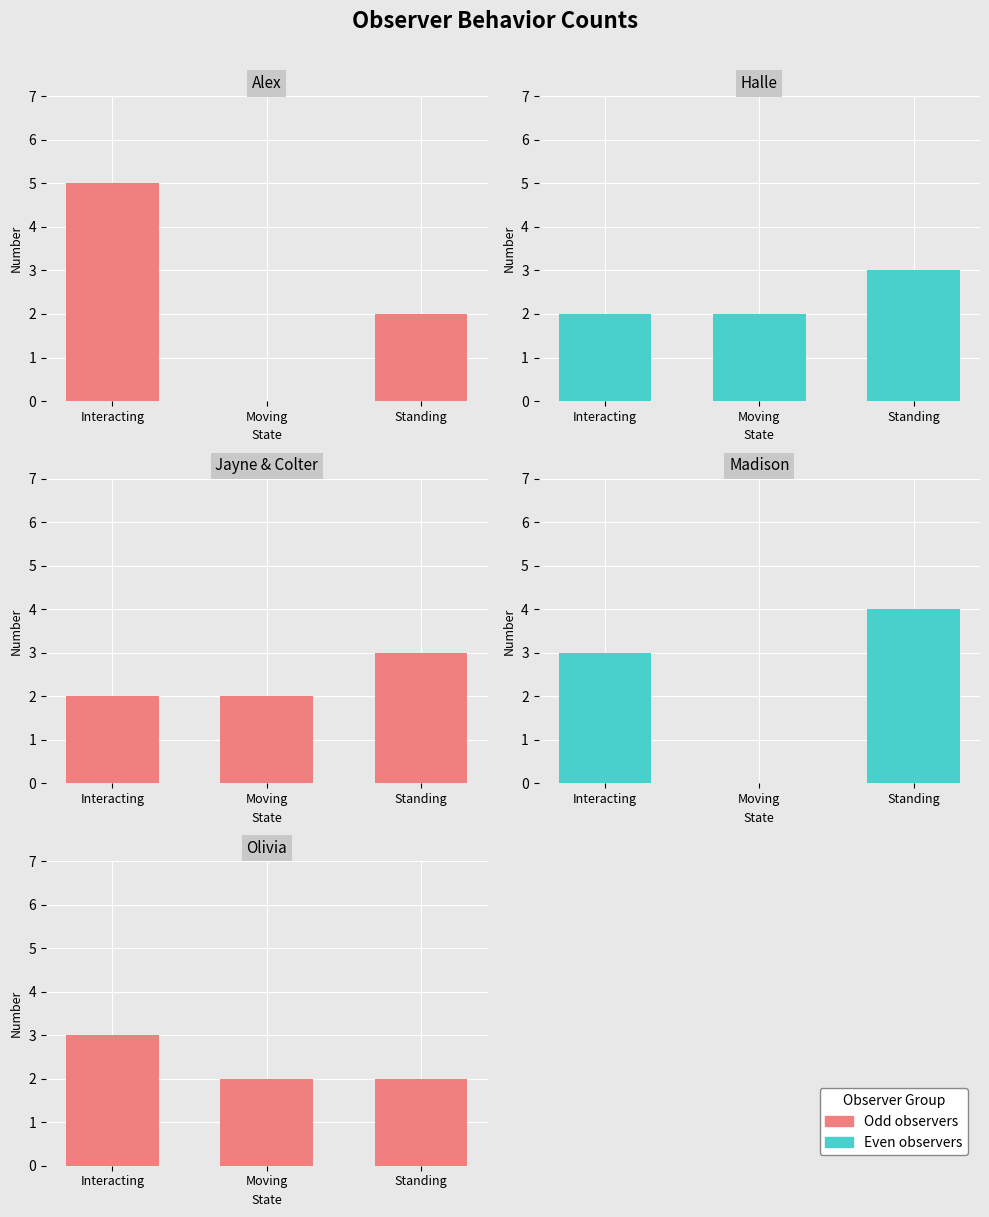

What is the difference between the Jayne & Colter values at Interacting and Standing?

1